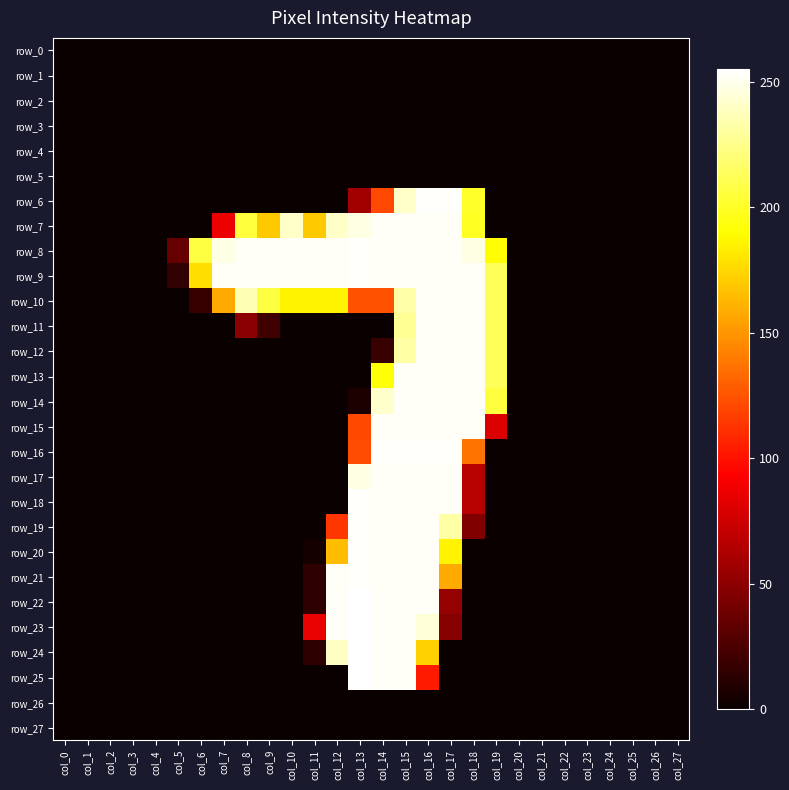

True or false: row_9 has a value of 253 at col_12.

True